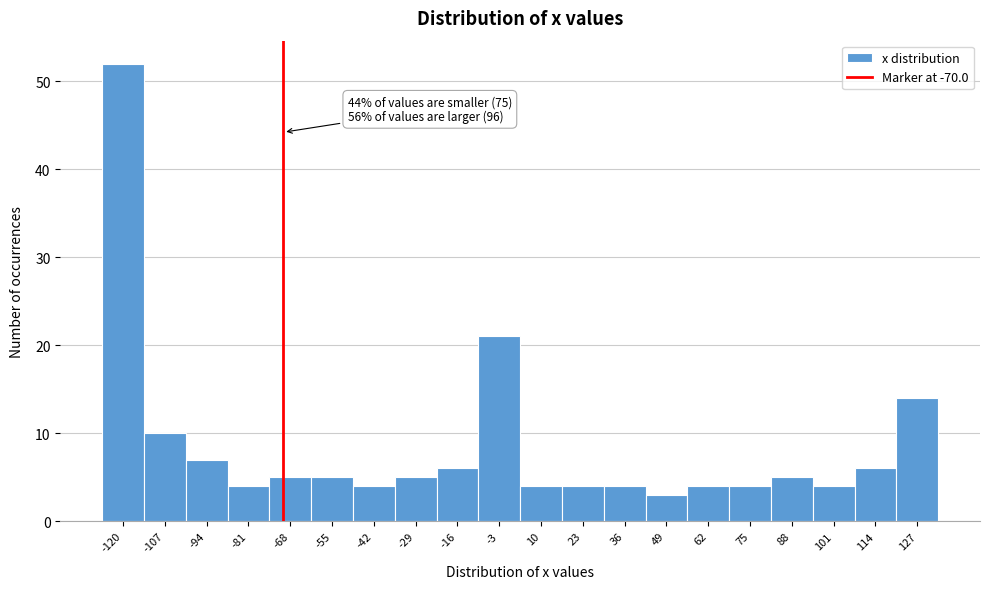

Over which range of the x-axis is the bar tallest?

-126 to -114